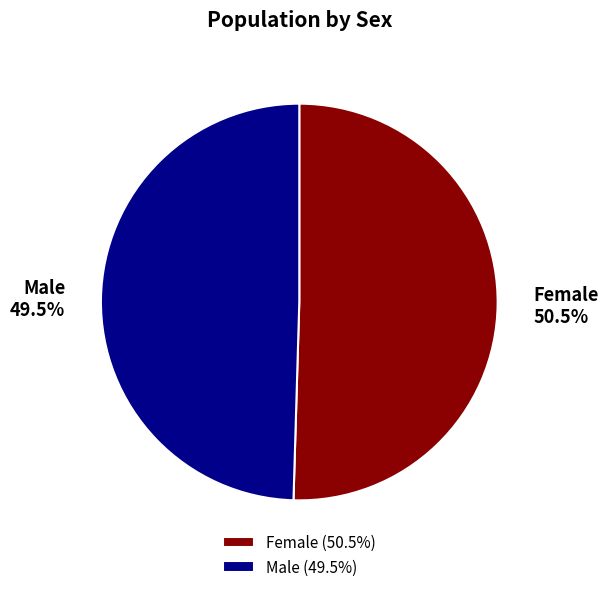

Which category has the biggest portion of the pie?

Female